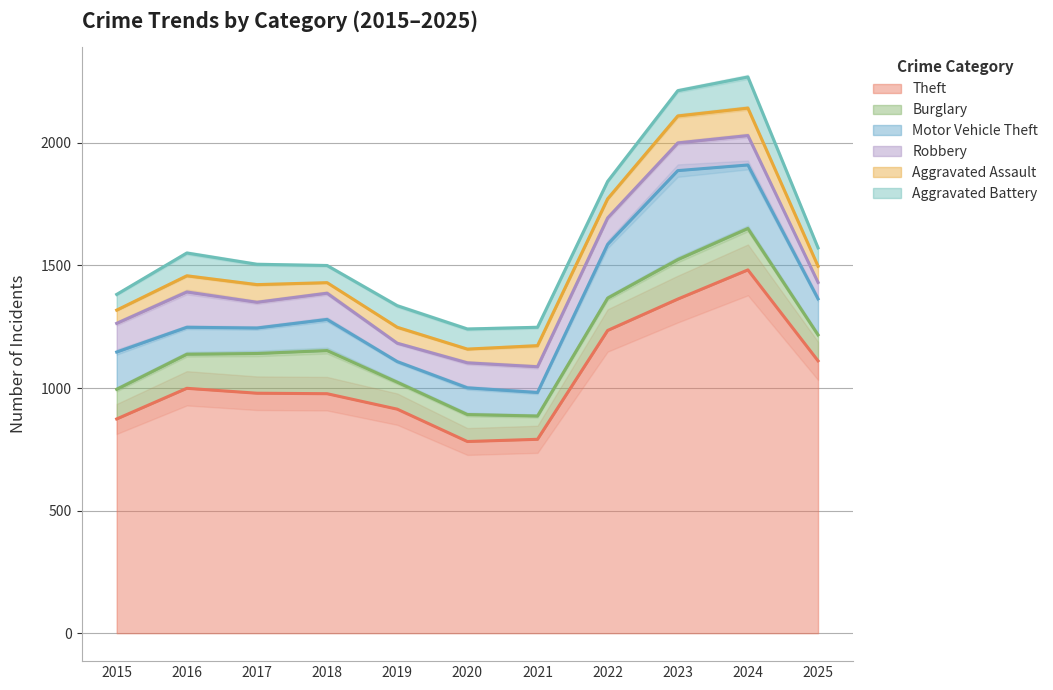

True or false: Motor Vehicle Theft and Theft intersect in this chart.

False